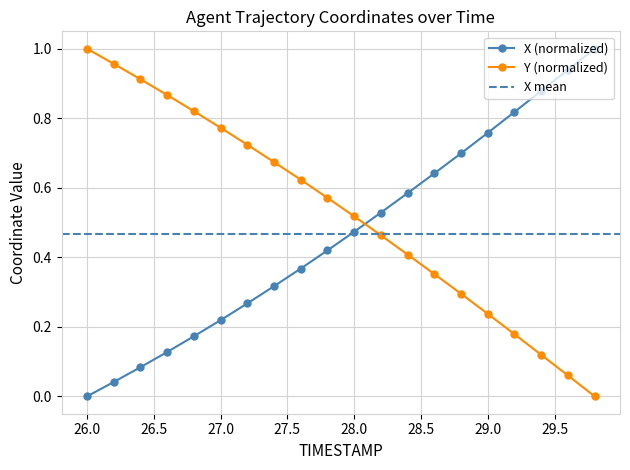

After their last crossing, which series has the higher values: X or Y?

X